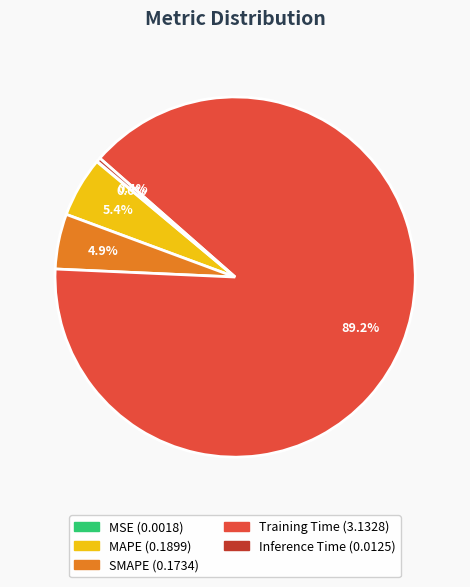

Which category has the biggest portion of the pie?

Training Time